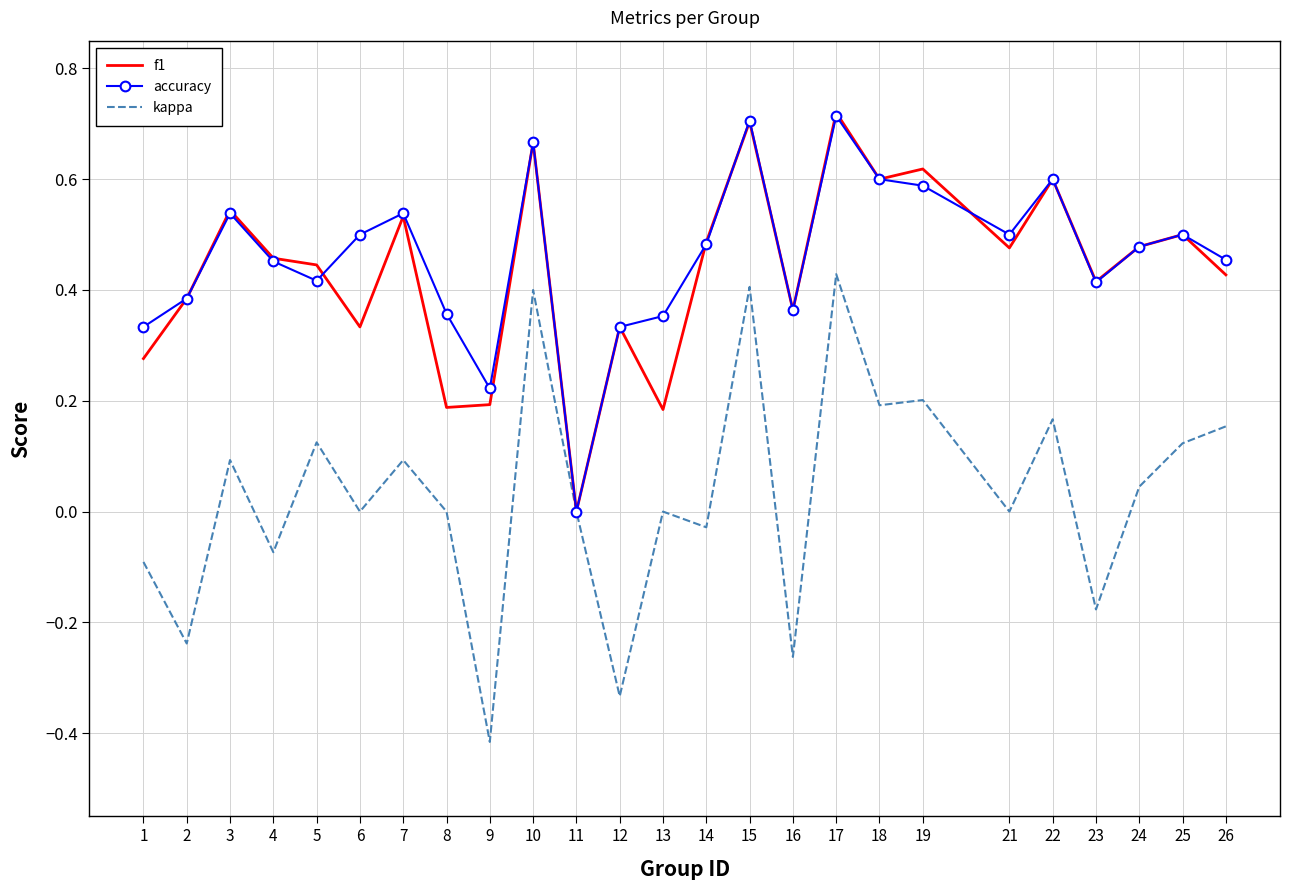

Rank the series at 13 from lowest to highest value.

kappa, f1, accuracy